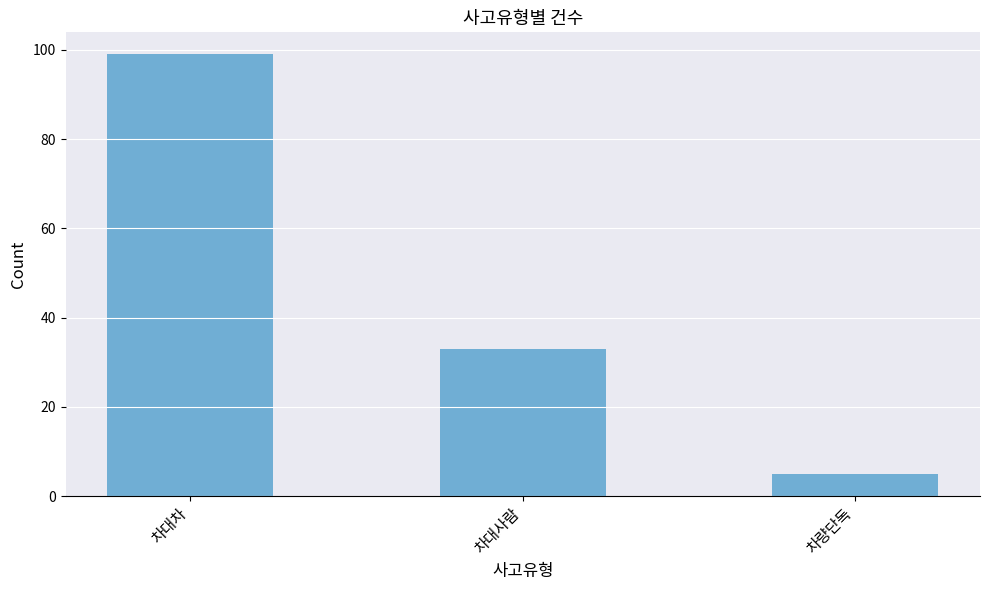

Reading left to right, list all the values displayed in this chart.

차대차=99	차대사람=33	차량단독=5